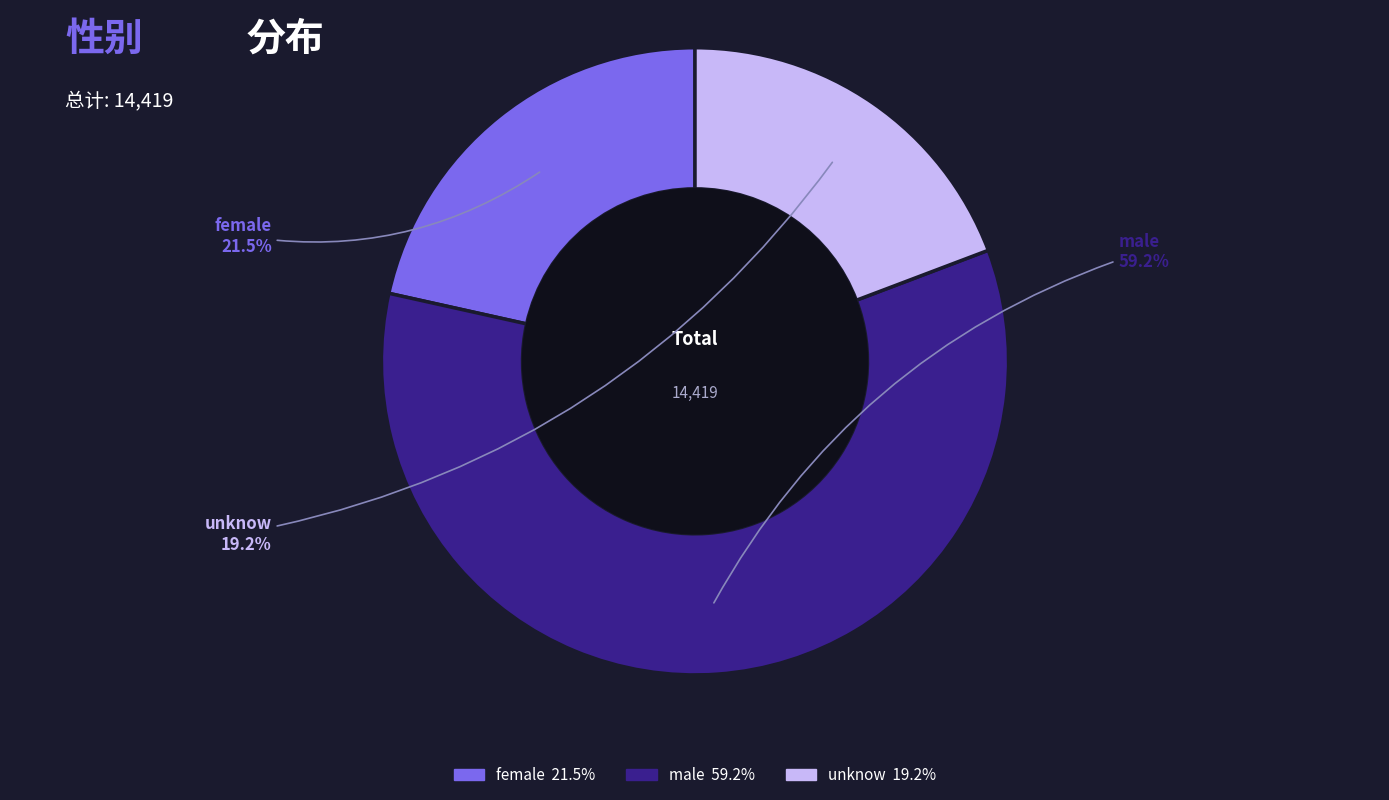

What is the ratio of the value at female to the value at male?

0.4